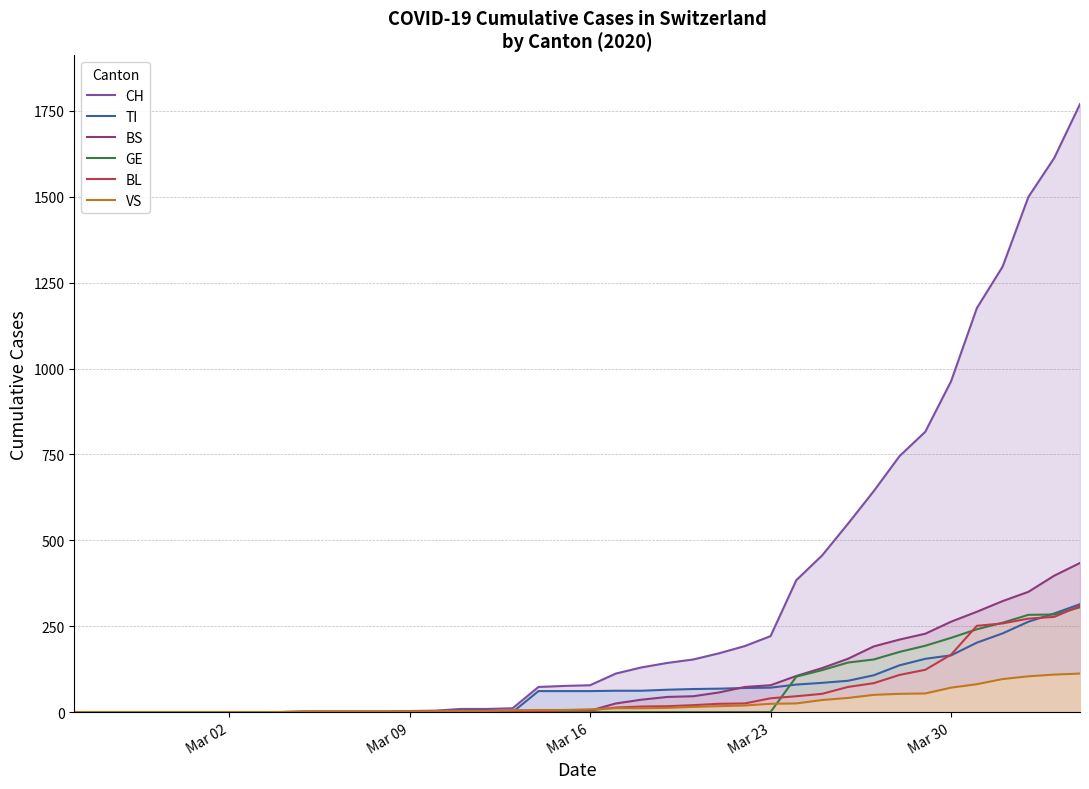

Which series has the largest total across all categories?

CH